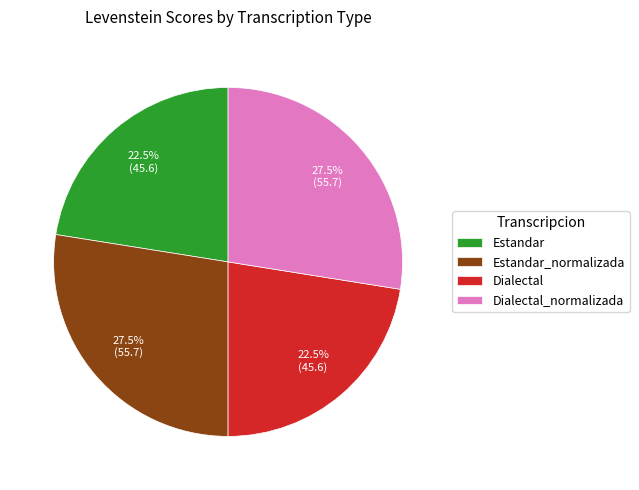

Approximately how many times larger is the value at Dialectal compared to Dialectal_normalizada?

0.8